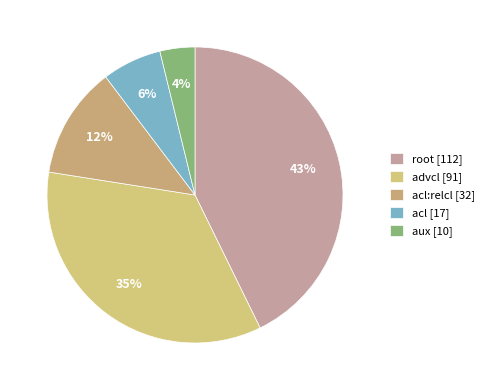

Count the number of slices in the pie.

5